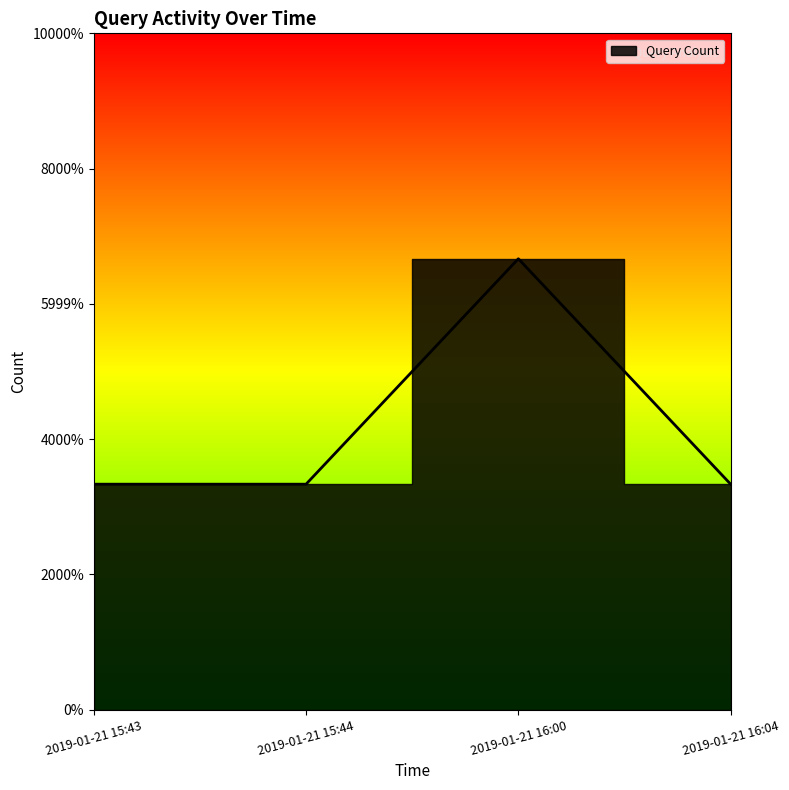

What is the label of the 1st point from the right?

2019-01-21 16:04